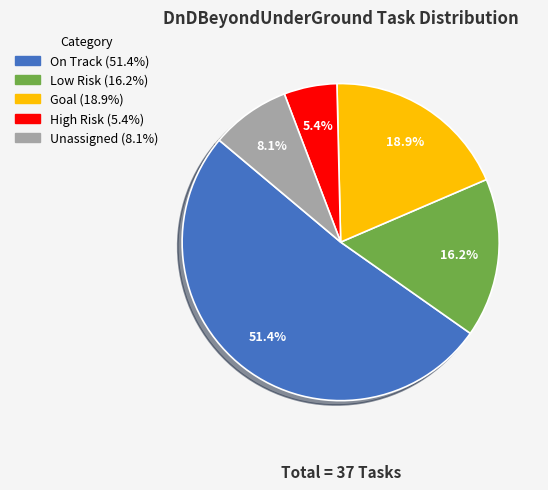

What percentage do Unassigned and Goal together represent?

27.0%